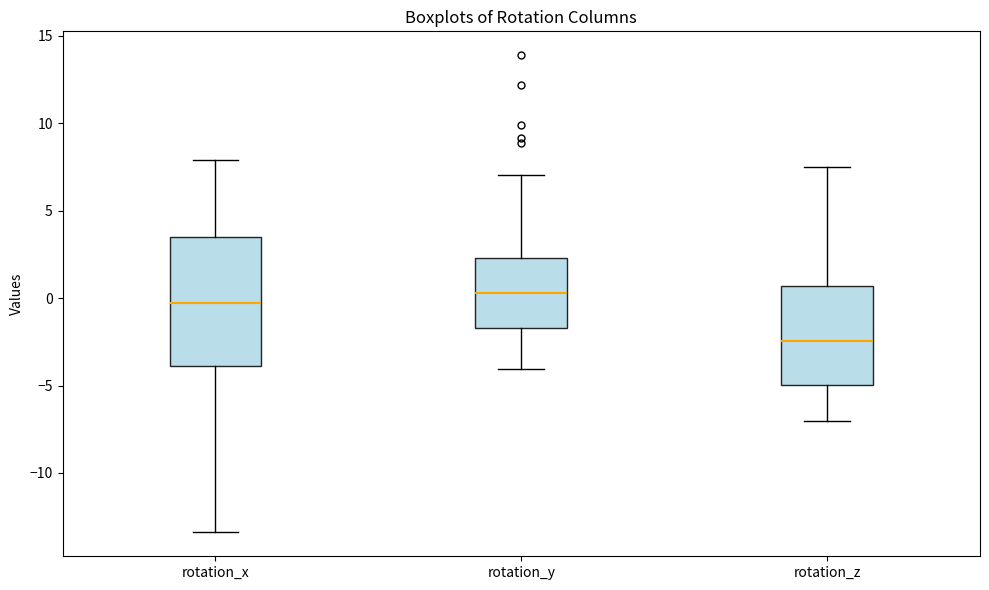

Where is the lower edge of the box for rotation_z on the y-axis? The values are not printed on the chart, so give them approximately, as read against the axis.

-5.0